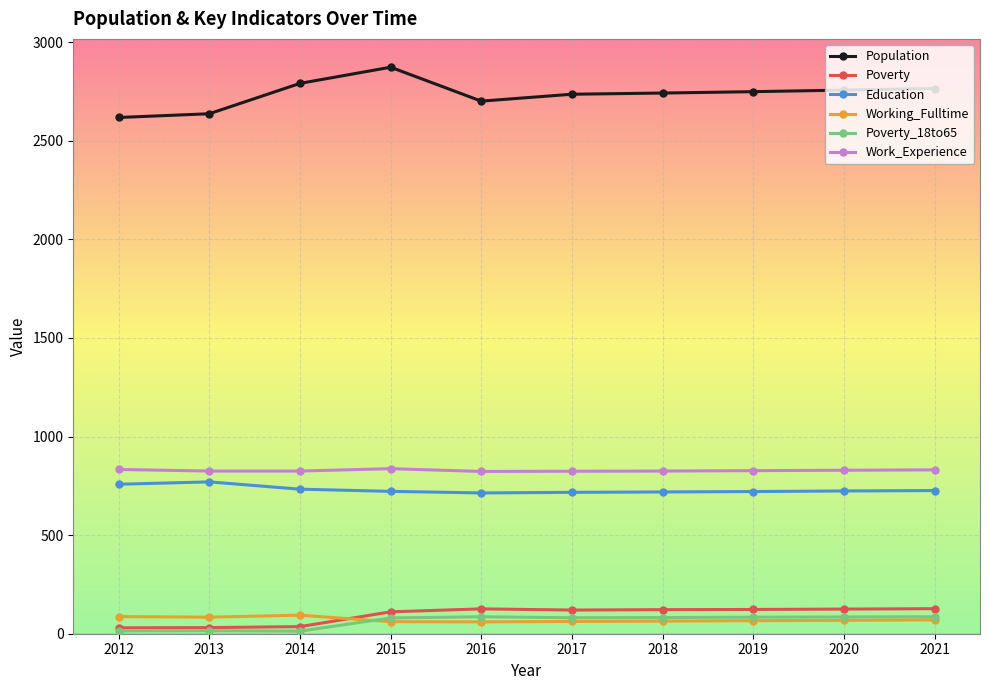

What is the total value across all series at 2021?

4605